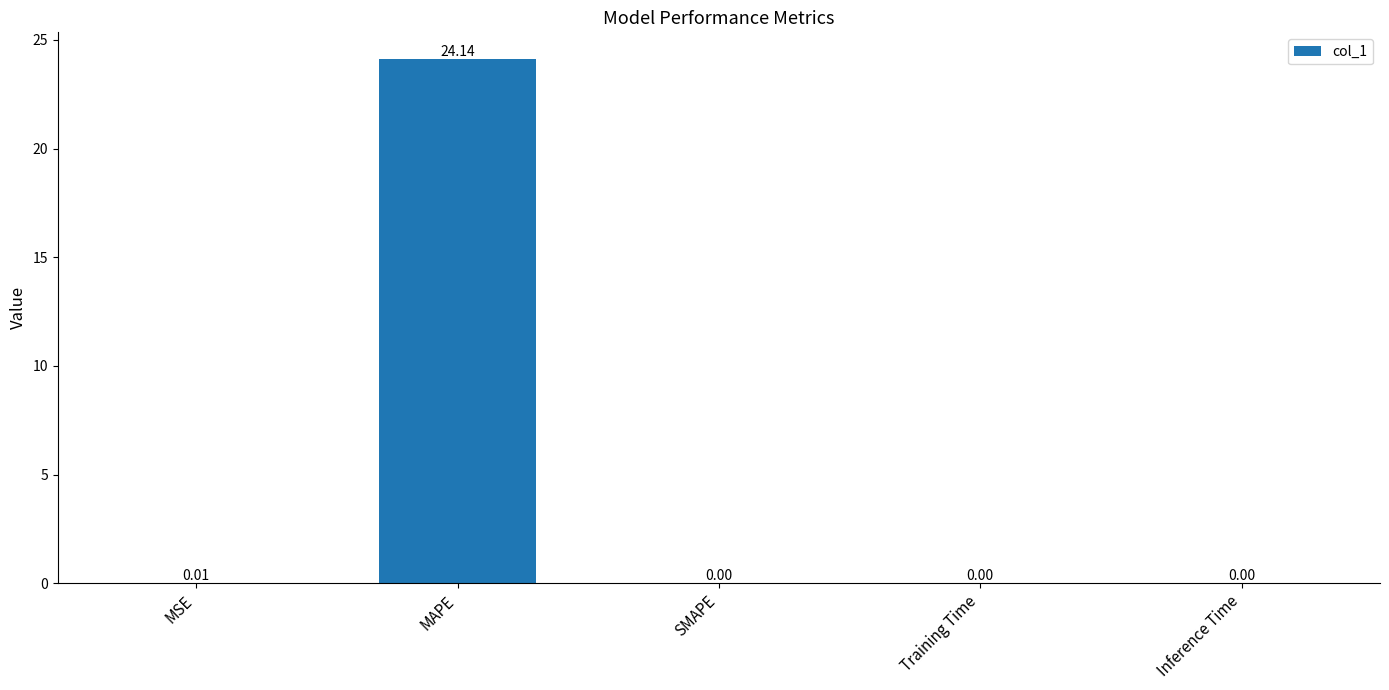

The value at SMAPE is 0.0. True or false?

True